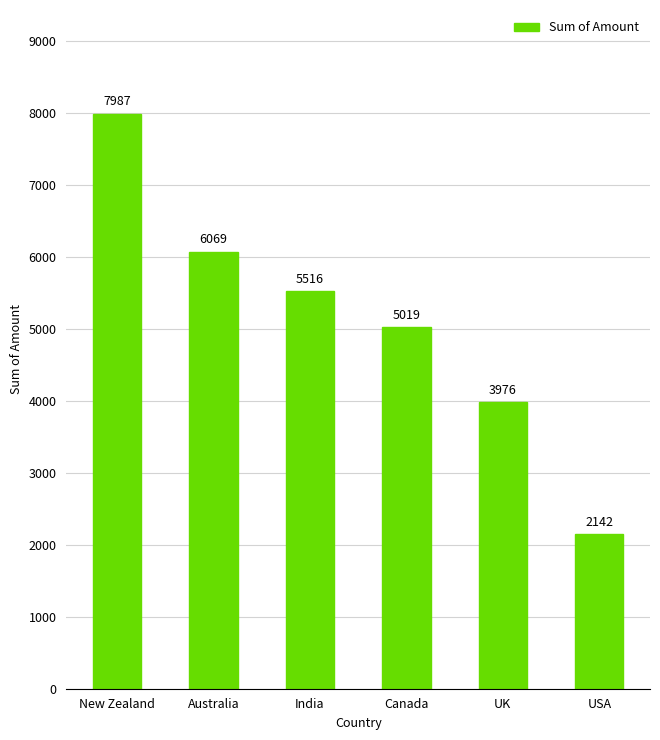

Reading right to left, what are all the values shown in this chart?

2142	3976	5019	5516	6069	7987